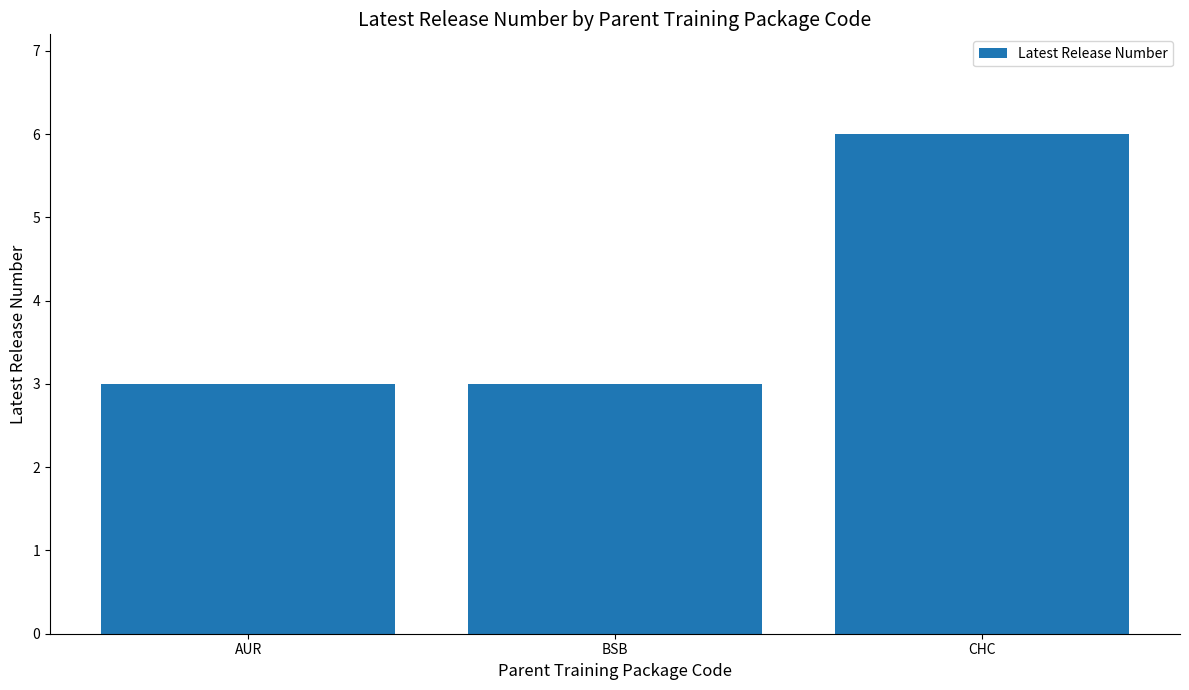

What is the maximum value shown in the chart?

6